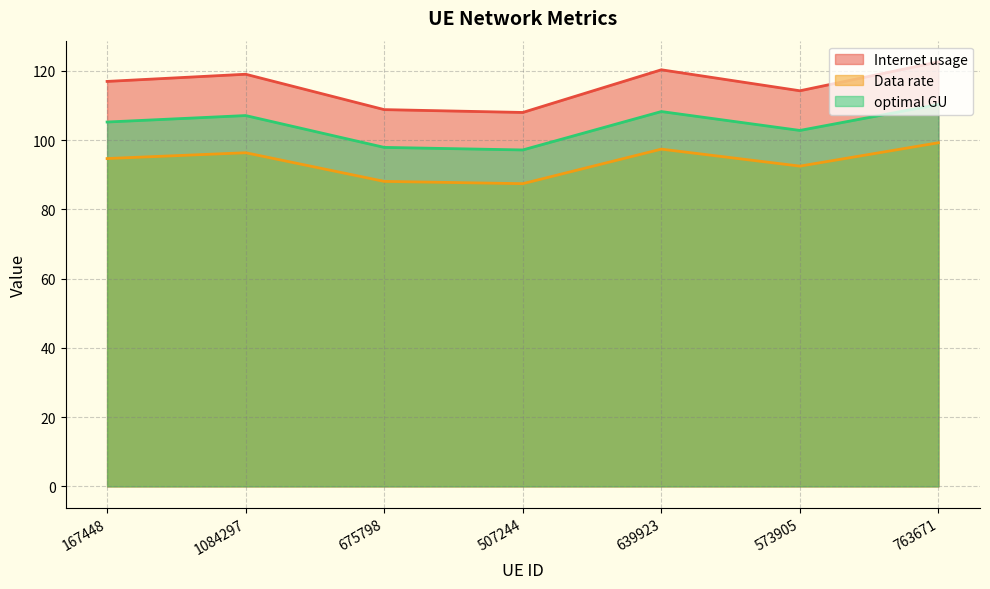

The value of Internet usage at 573905 is 47.9. True or false?

False